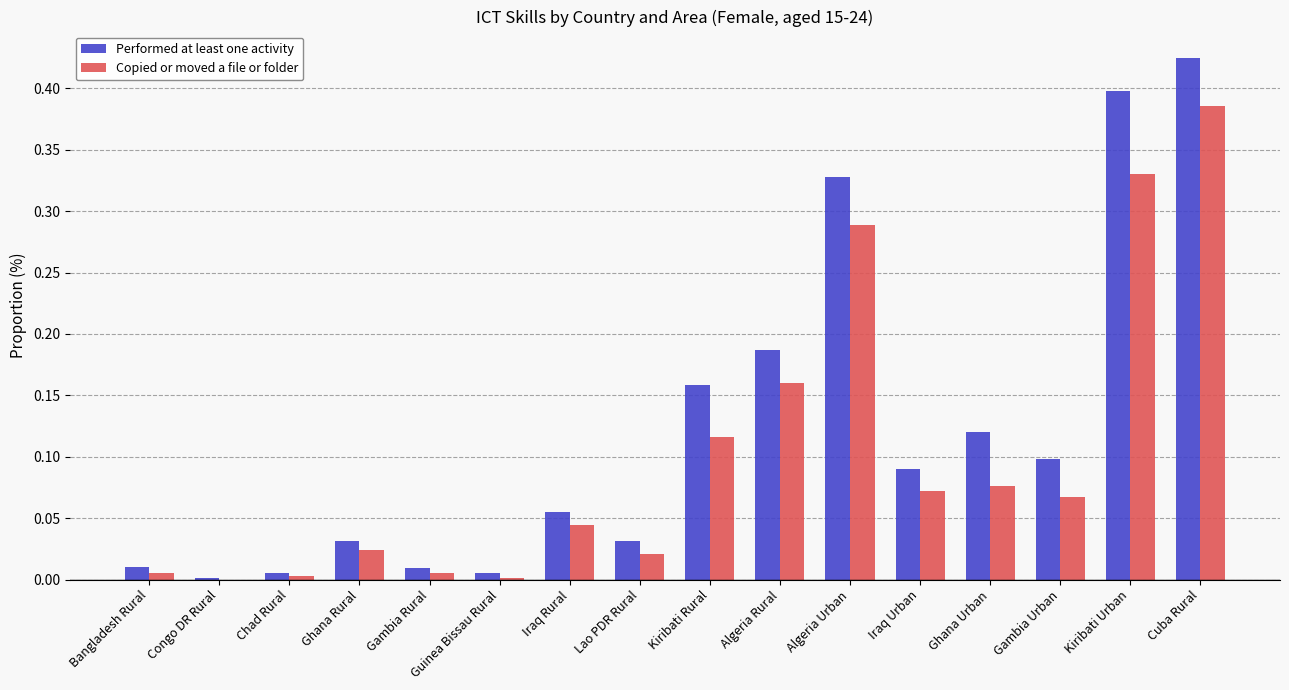

The value of Copied or moved a file or folder at Congo DR Rural is 0.0. True or false?

True